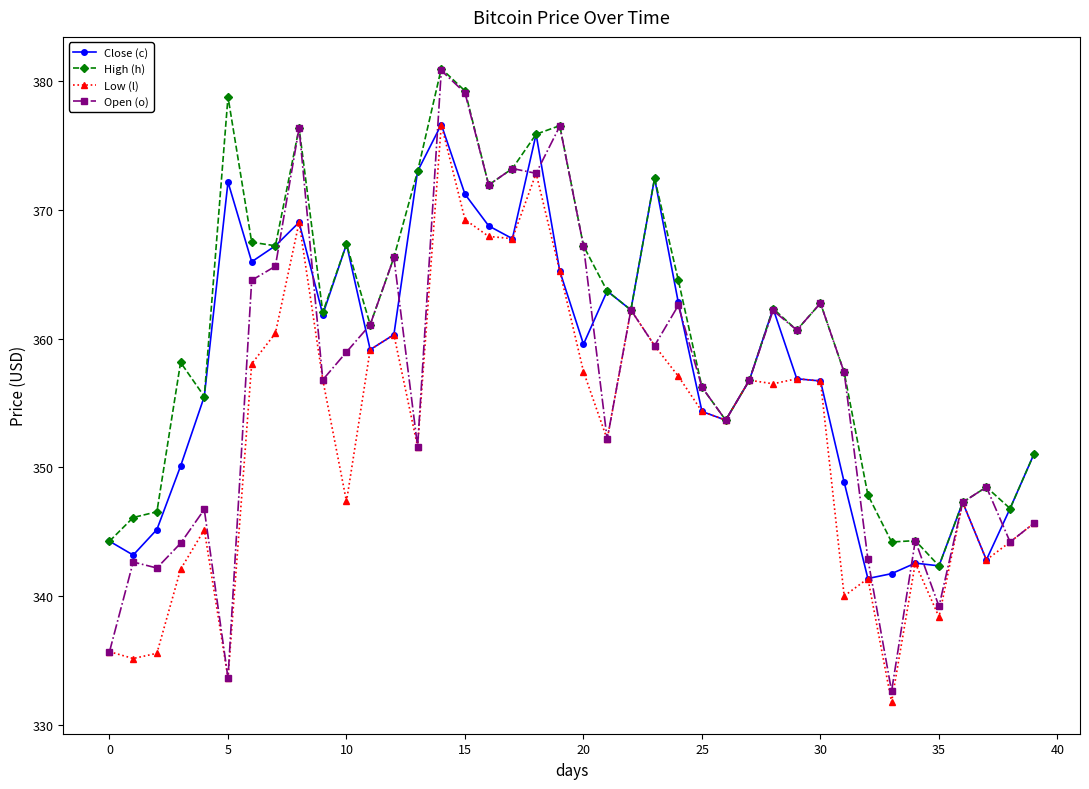

List the series in order of their overall mean, lowest first.

Low (l), Open (o), Close (c), High (h)